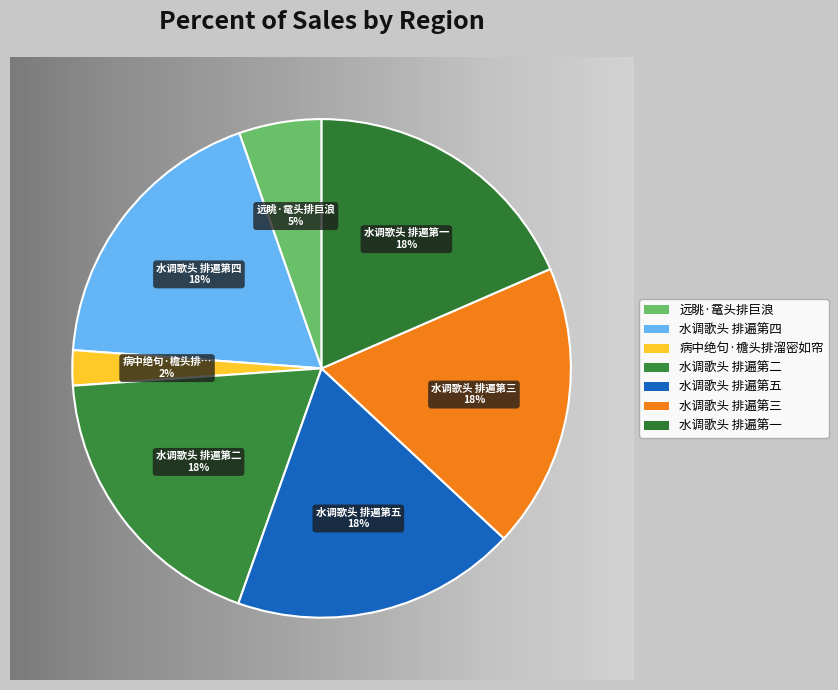

Count the number of slices in the pie.

7